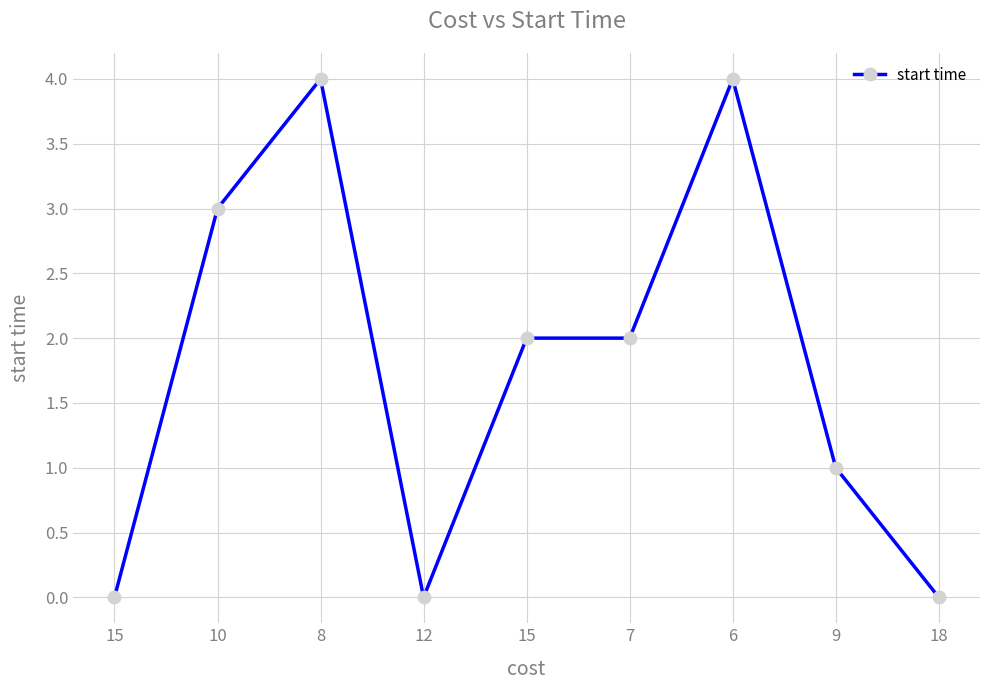

The value at 18 is 2. True or false?

False